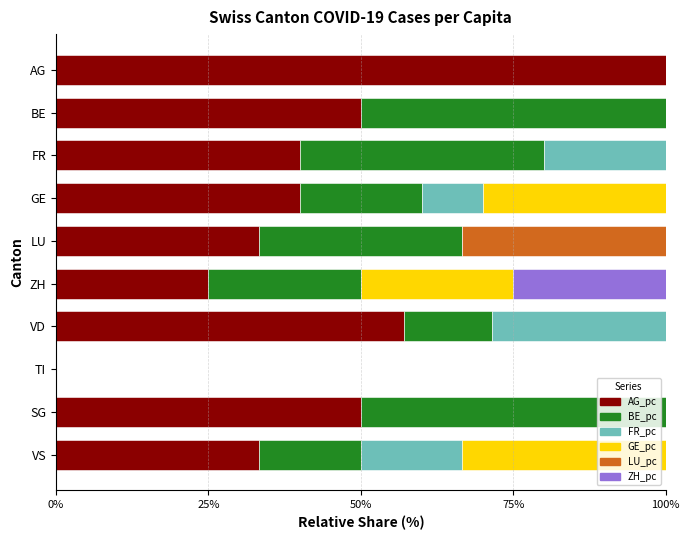

What is the total value across all series at VD?

100.0